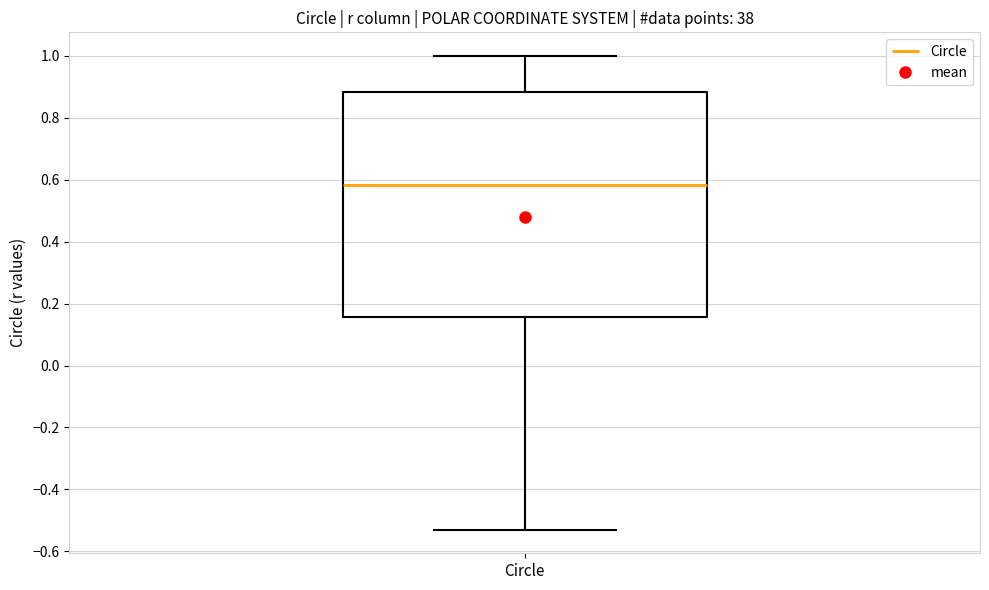

Transcribe this box plot: give where the median line is, the range the box spans, and where the two whiskers end, as read against the y-axis. The values are not printed on the chart, so give them approximately, as read against the axis.

median 0.58, box 0.16 to 0.88, whiskers -0.52 to 1.00